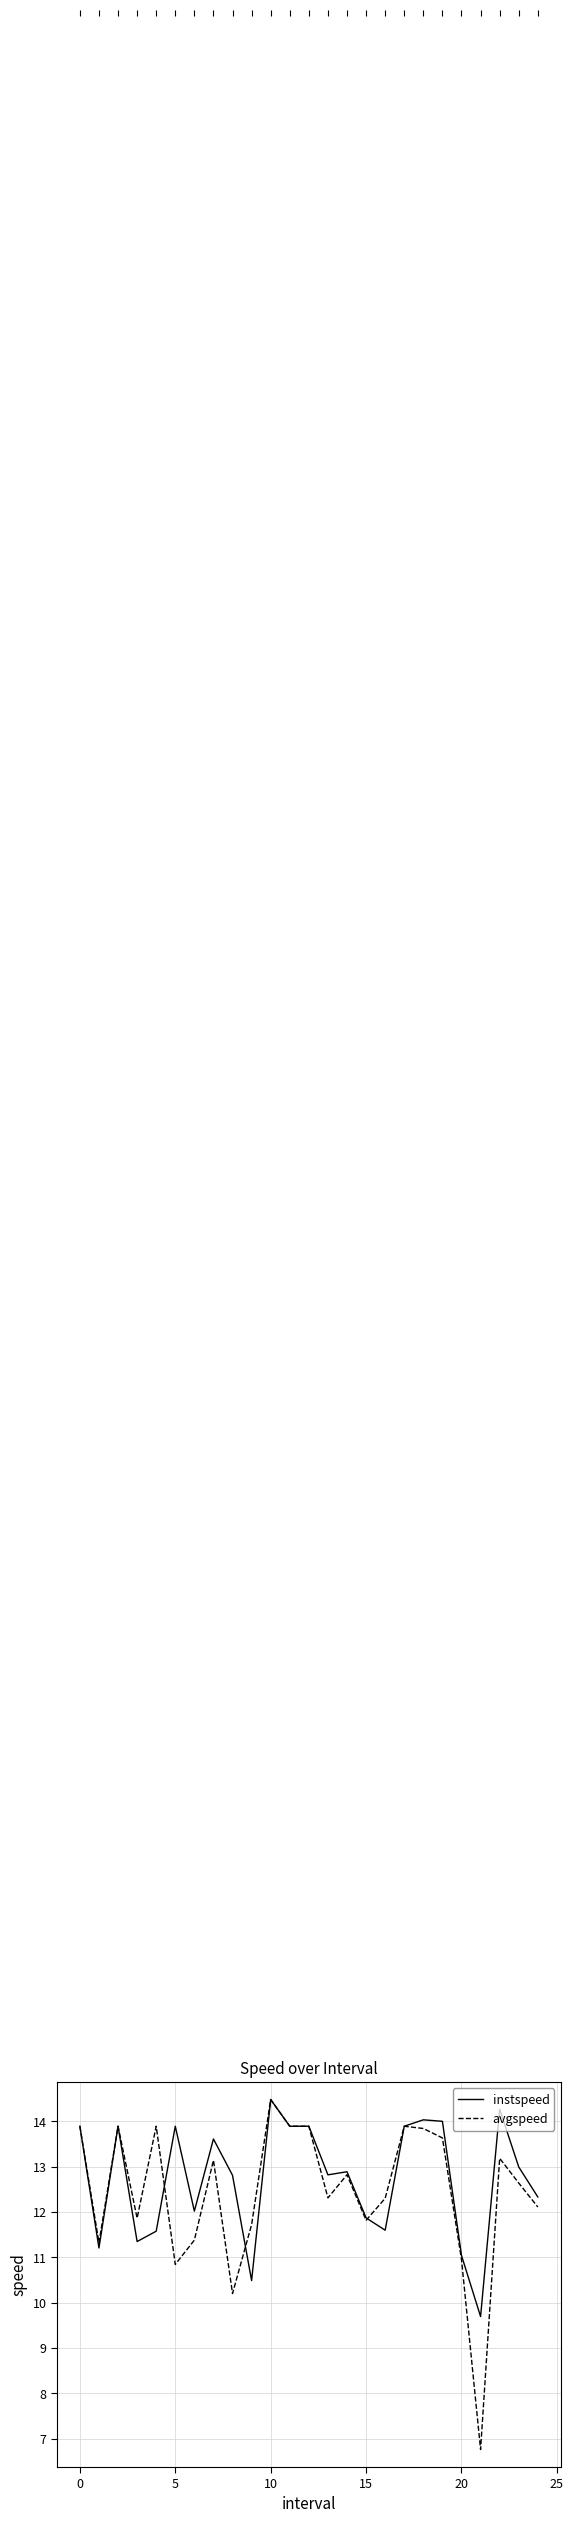

Which series has the widest spread of values?

avgspeed